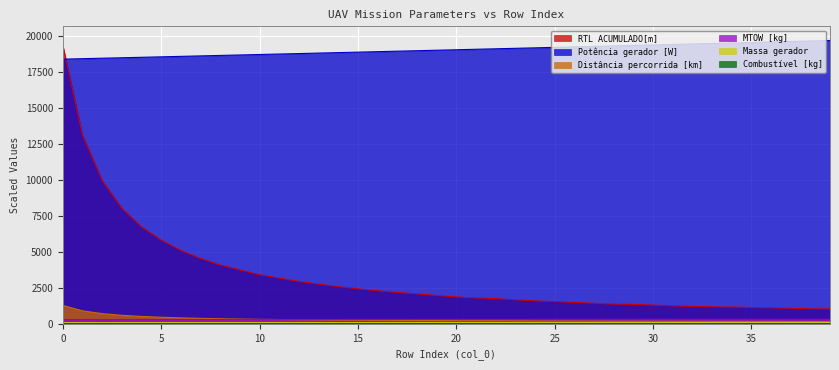

Does the chart display data point markers on the line(s)?

No